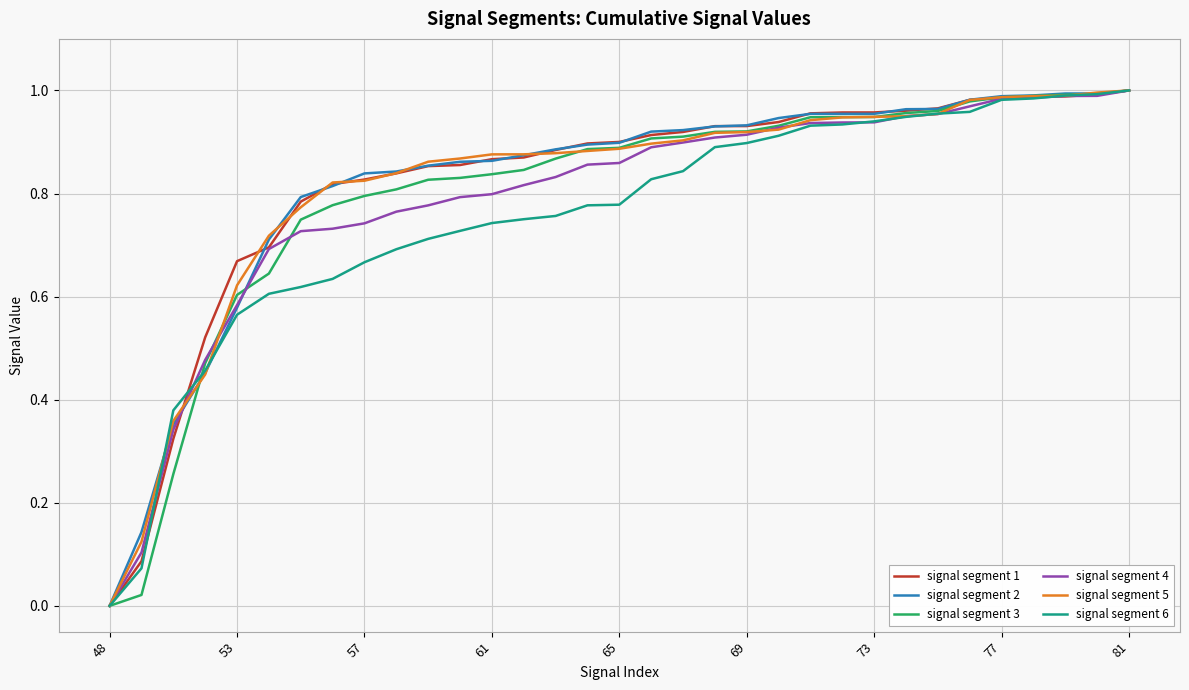

List the series in order of their peak value, lowest first.

signal segment 1, signal segment 6, signal segment 2, signal segment 3, signal segment 4, signal segment 5